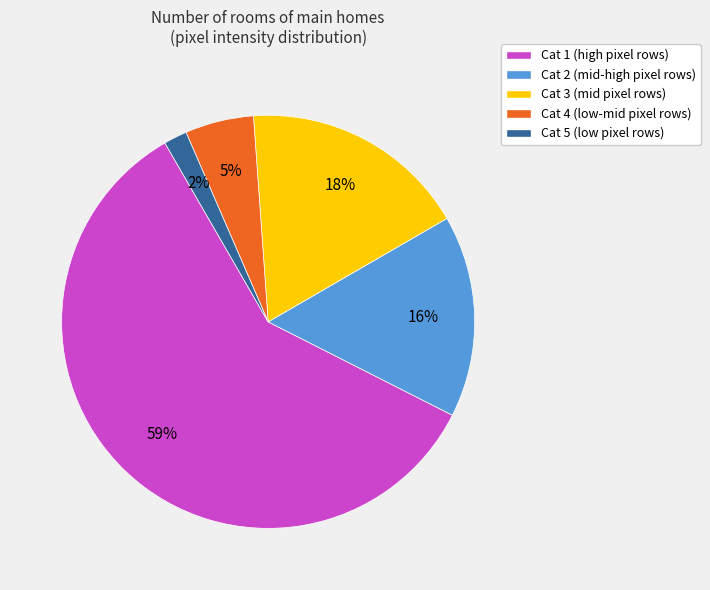

To the nearest percent, what is the difference between the largest and smallest slice percentages?

57%